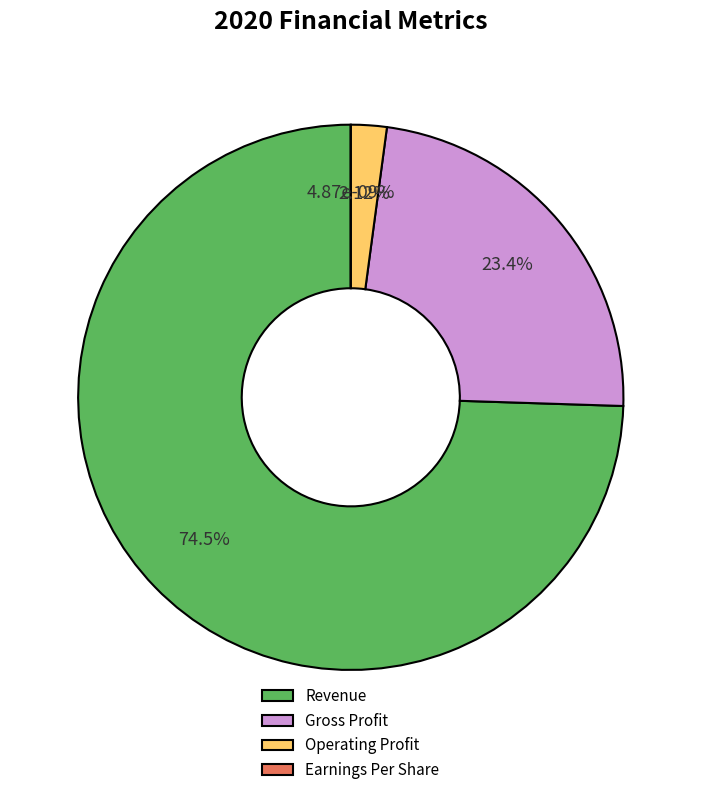

Do Revenue and Operating Profit together represent more than half of the pie?

Yes